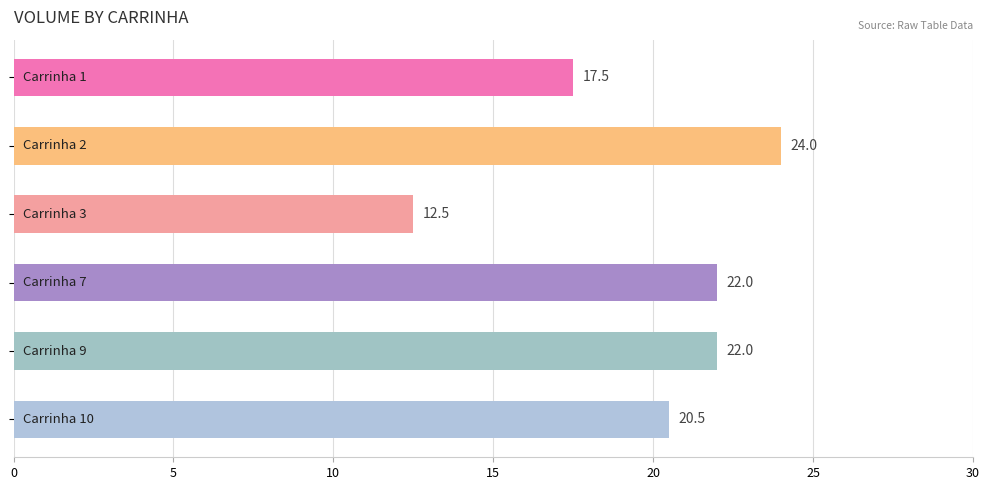

What is the minimum value shown in the chart?

12.5